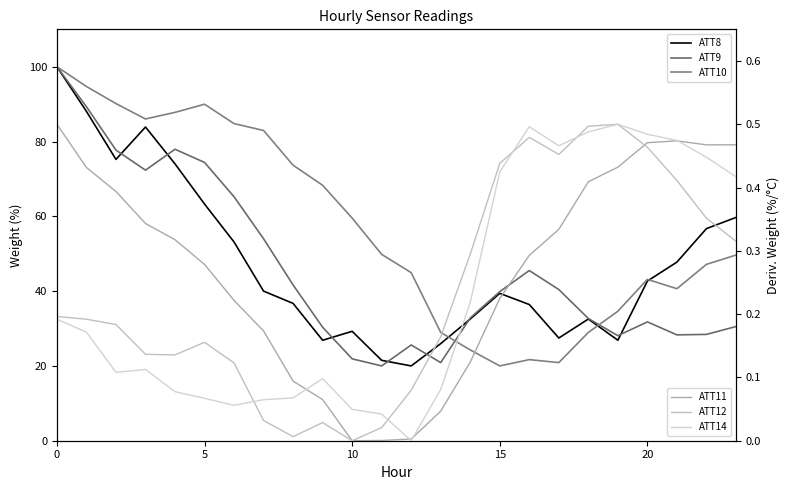

Where is ATT10 nearest to the value 60?

10